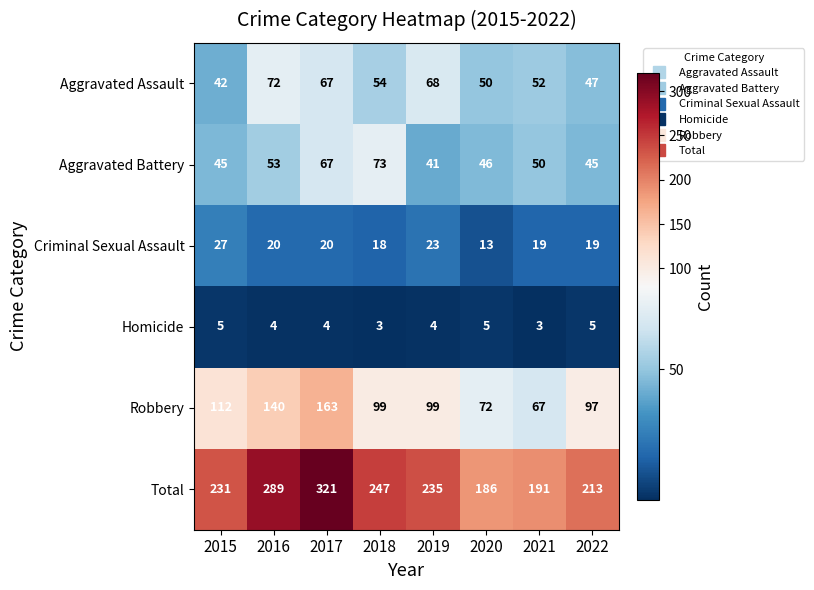

At how many categories does at least one series exceed 84?

8